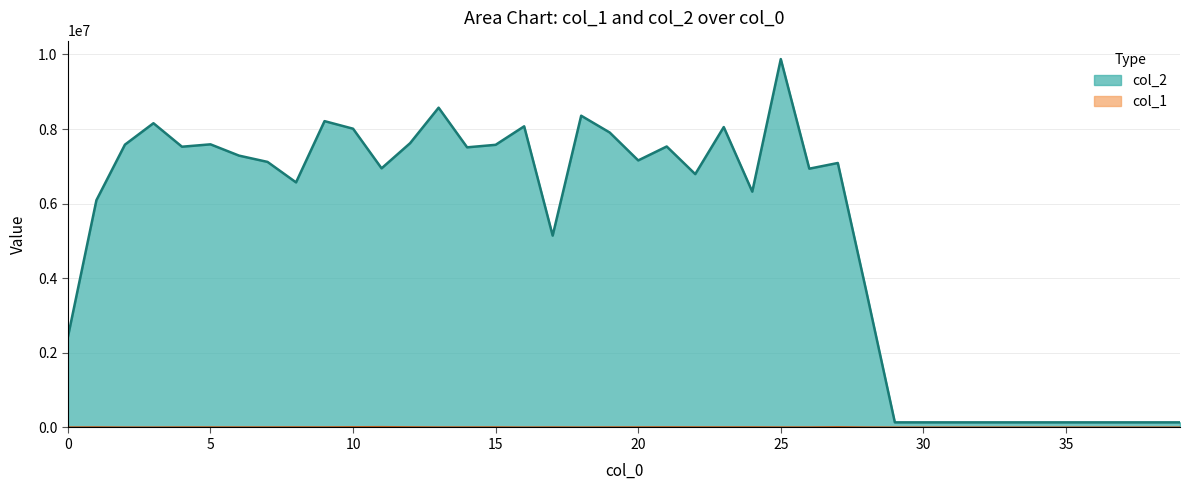

True or false: col_2 and col_1 intersect in this chart.

False